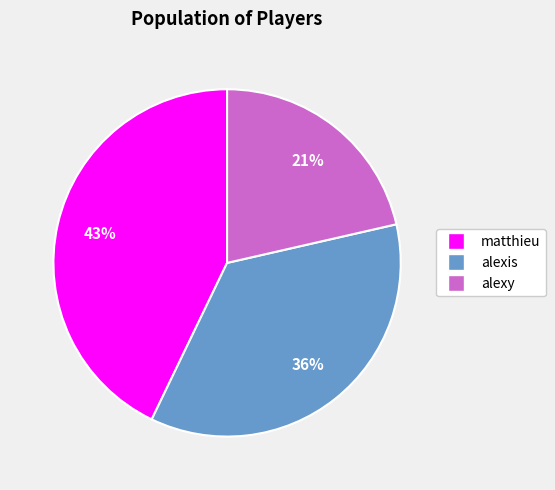

Is it true that matthieu is 57% of the pie?

False